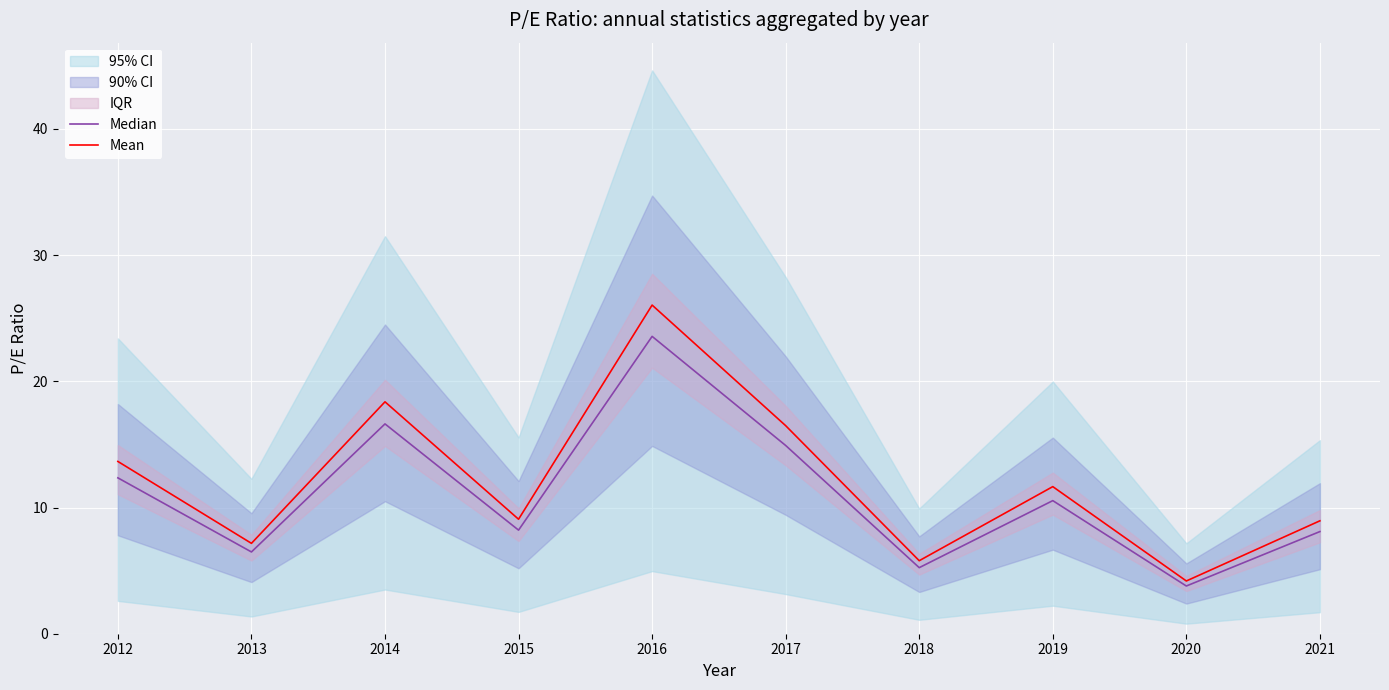

How many interior local peaks does the Mean series have?

3